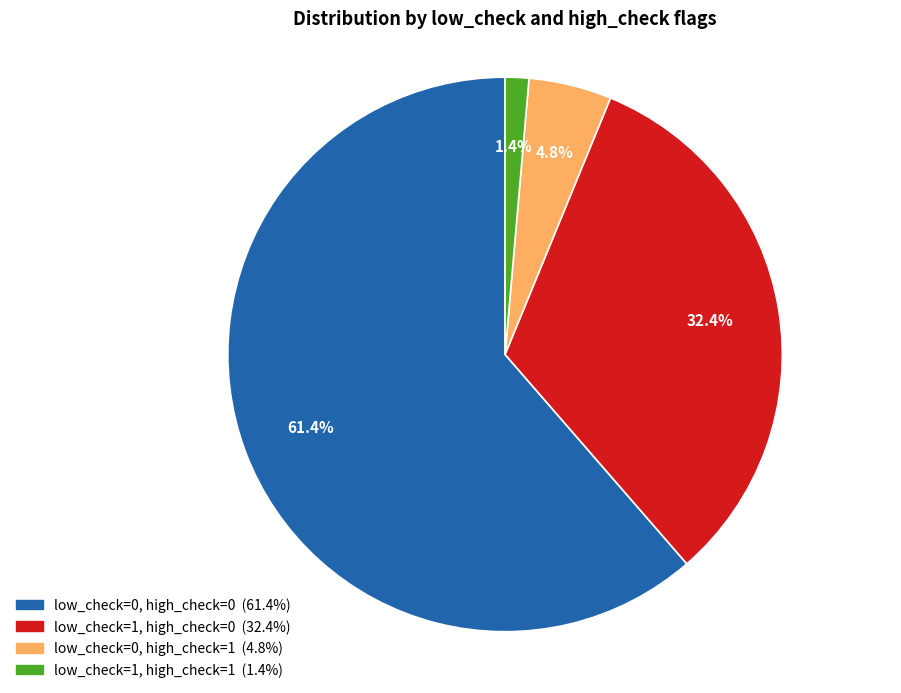

What is the smallest slice in the pie chart?

low_check=1, high_check=1